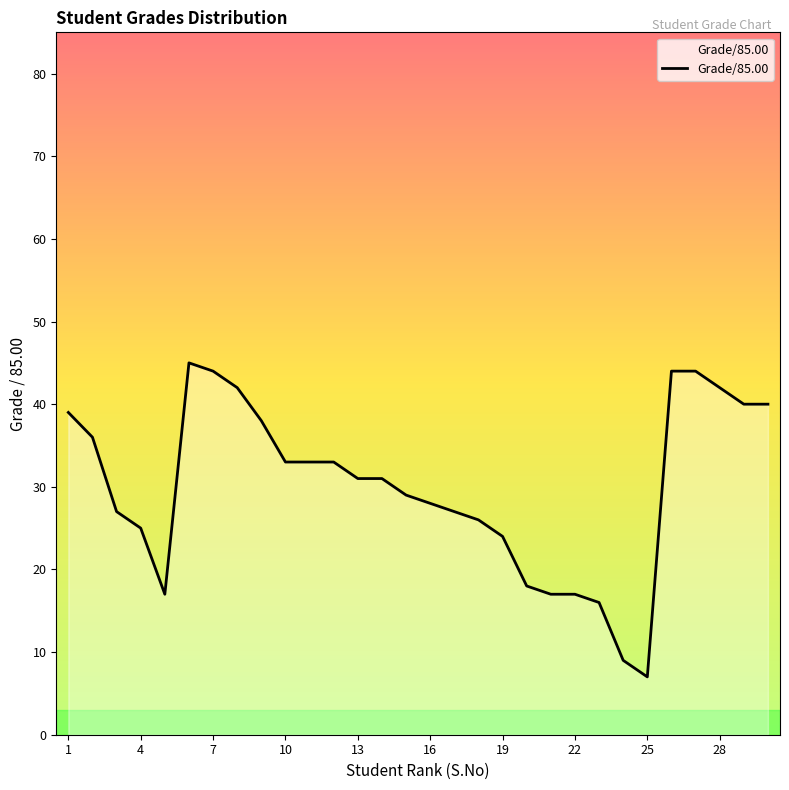

What is the difference between the second highest and minimum values?

37